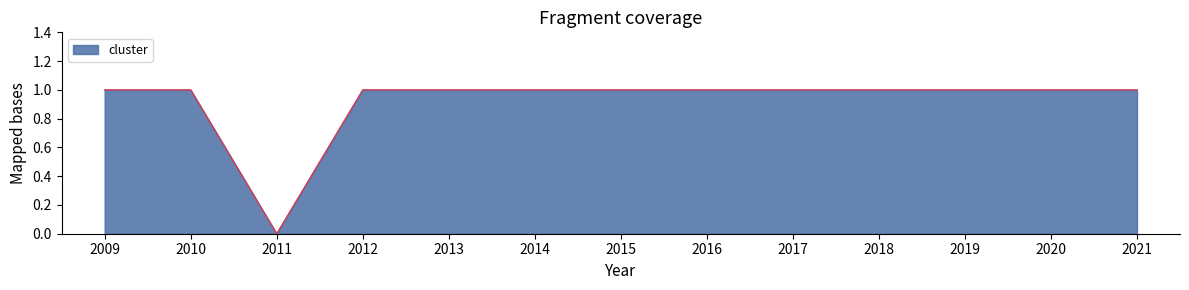

Does the chart display data point markers on the line(s)?

No